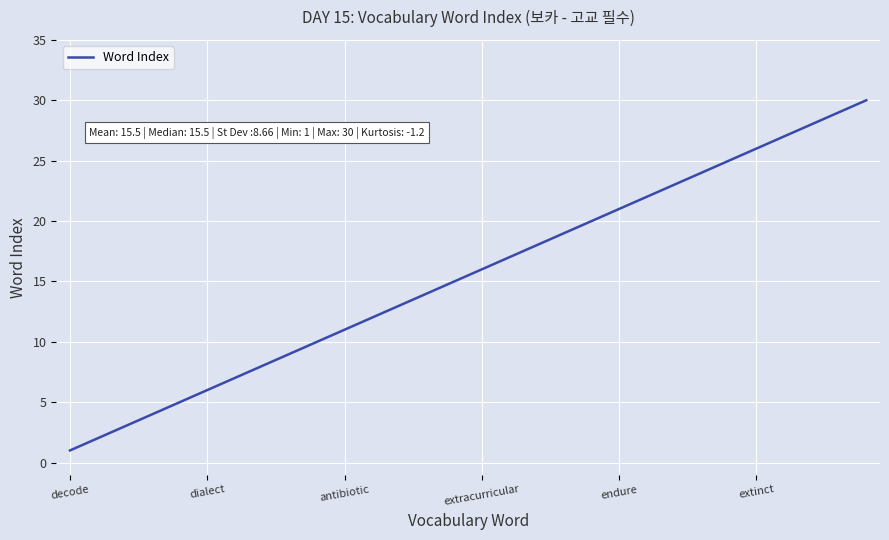

Reading left to right, list all the values displayed in this chart.

1	2	3	4	5	6	7	8	9	10	11	12	13	14	15	16	17	18	19	20	21	22	23	24	25	26	27	28	29	30